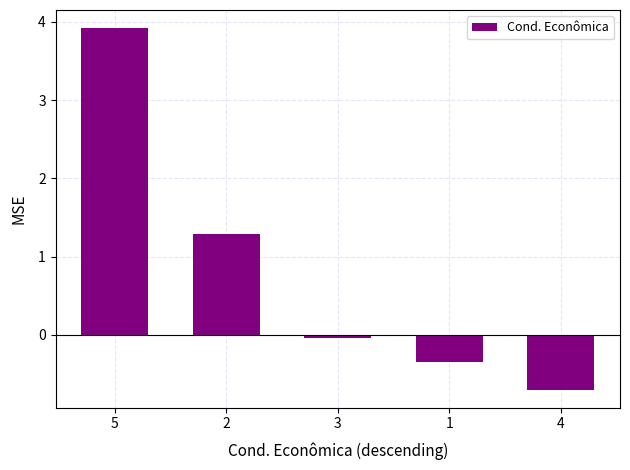

What is the sum of all values?

4.1